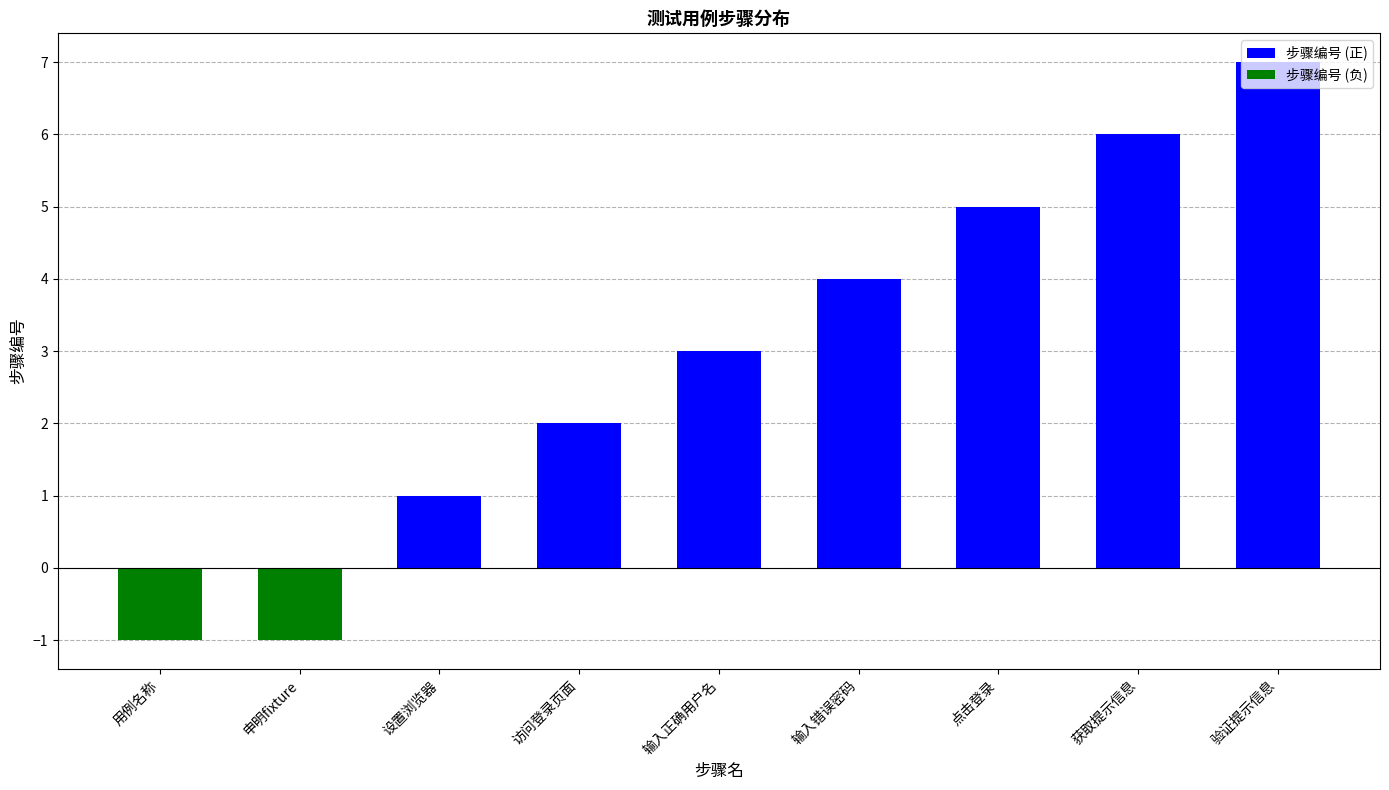

What is the change in value from 设置浏览器 to 访问登录页面?

+1